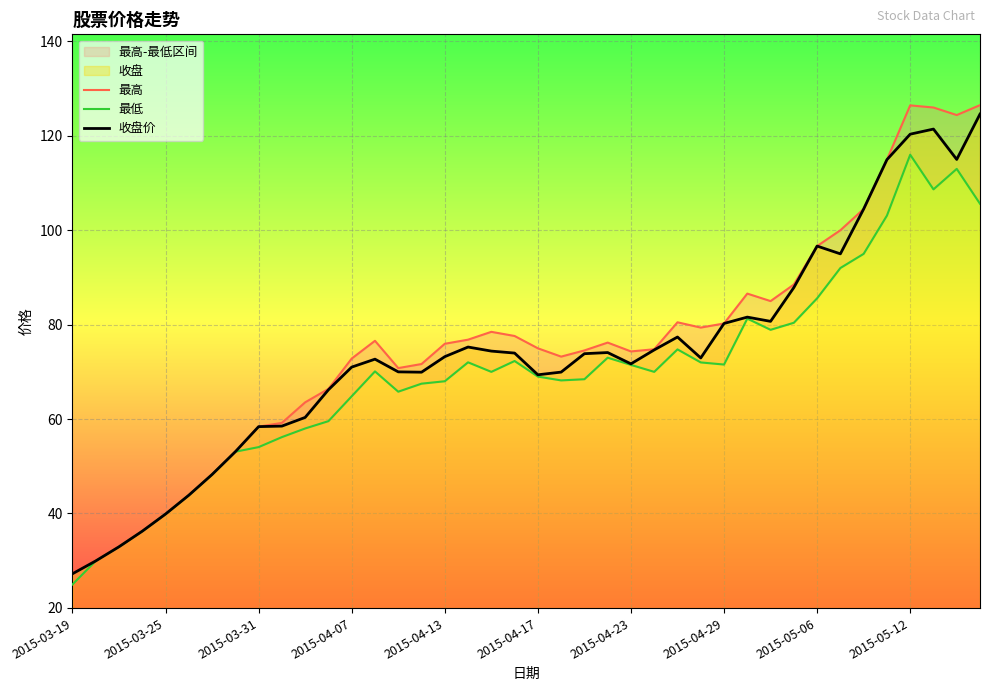

The 收盘价 series shows 120.3 at 2015-05-12. True or false?

True